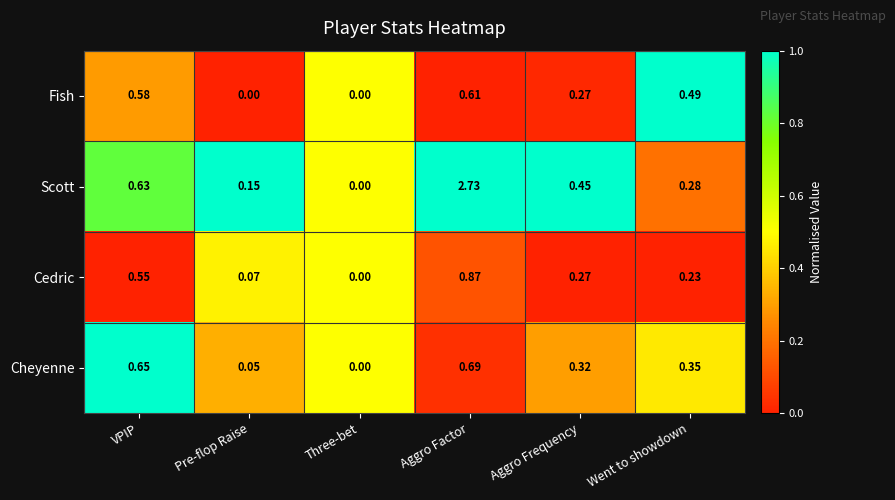

Rank the series at VPIP from highest to lowest value.

Cheyenne, Scott, Fish, Cedric